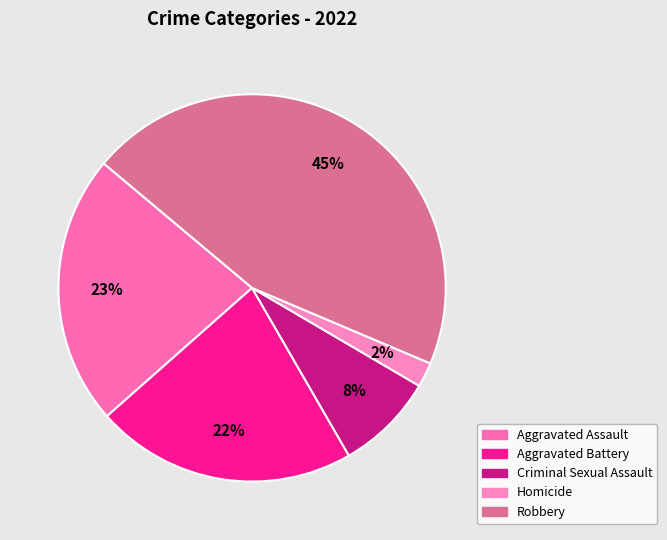

Which category has the smallest portion of the pie?

Homicide